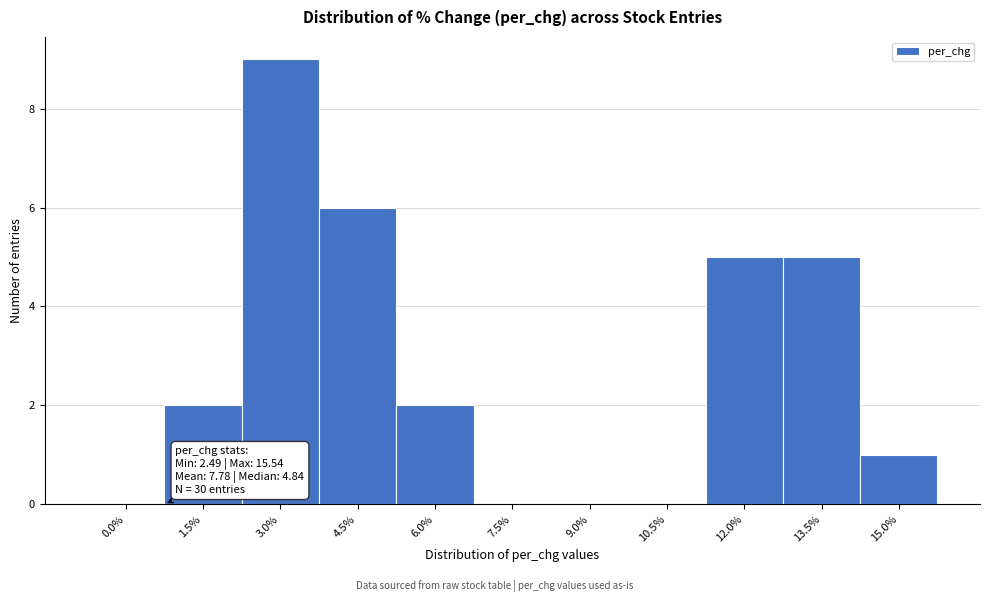

Reading left to right, what are all the values shown in this chart?

0.0%=0	1.5%=2	3.0%=9	4.5%=6	6.0%=2	7.5%=0	9.0%=0	10.5%=0	12.0%=5	13.5%=5	15.0%=1